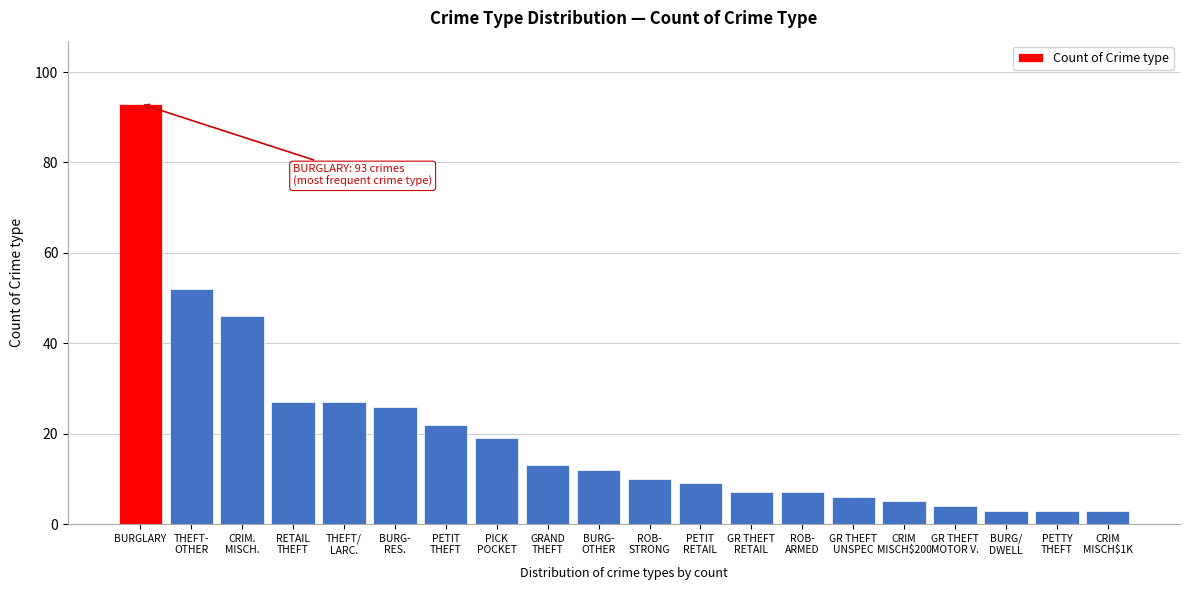

Reading left to right, list all the values displayed in this chart.

93	52	46	27	27	26	22	19	13	12	10	9	7	7	6	5	4	3	3	3